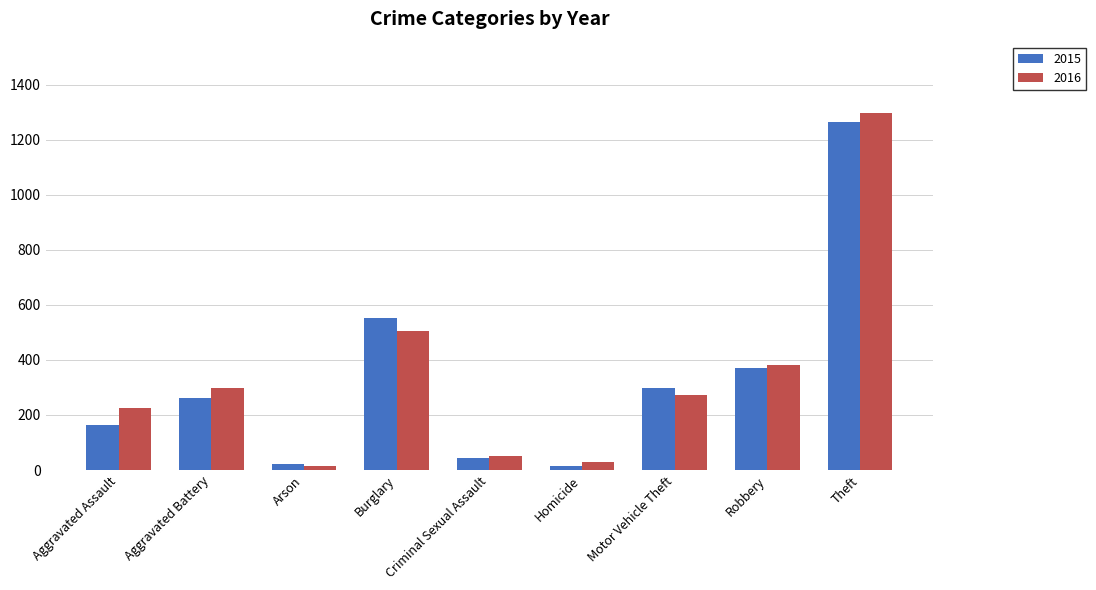

What is the sum of all 2015 values?

2988